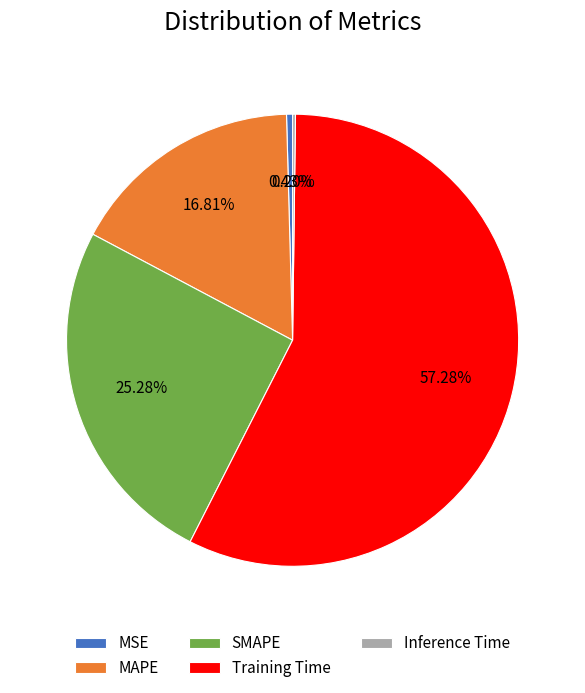

To the nearest percent, what is the average slice percentage?

20%